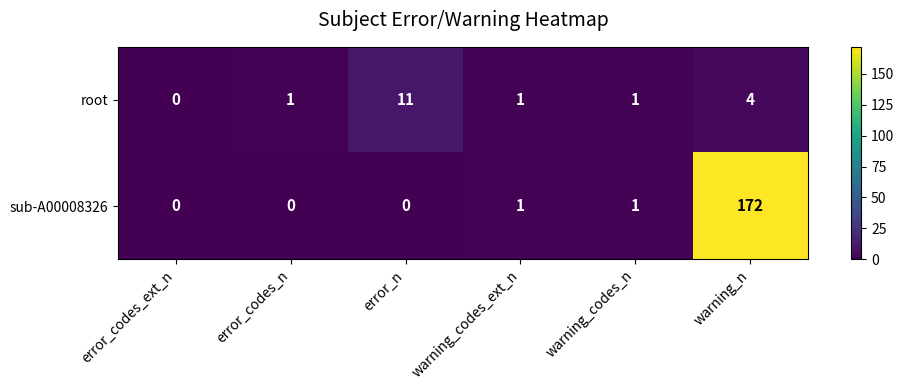

Reading right to left, what are all the values shown in this chart?

root: 4	1	1	11	1	0
sub-A00008326: 172	1	1	0	0	0